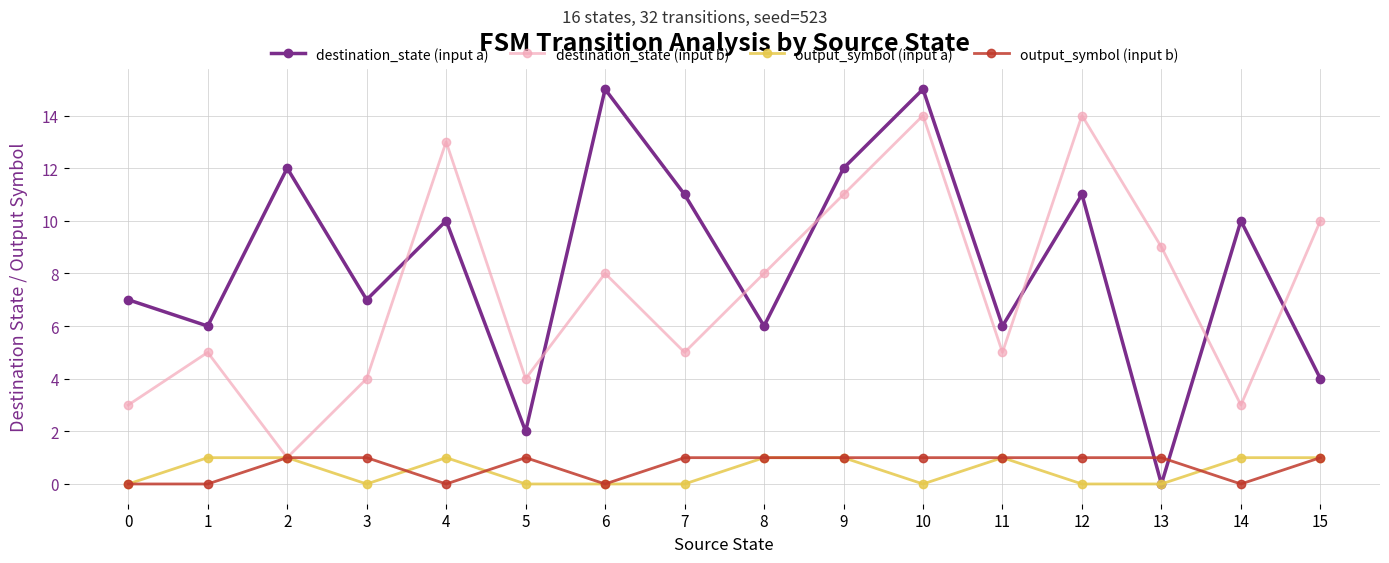

Reading right to left, what are all the values shown in this chart?

destination_state (input a): 4	10	0	11	6	15	12	6	11	15	2	10	7	12	6	7
destination_state (input b): 10	3	9	14	5	14	11	8	5	8	4	13	4	1	5	3
output_symbol (input a): 1	1	0	0	1	0	1	1	0	0	0	1	0	1	1	0
output_symbol (input b): 1	0	1	1	1	1	1	1	1	0	1	0	1	1	0	0